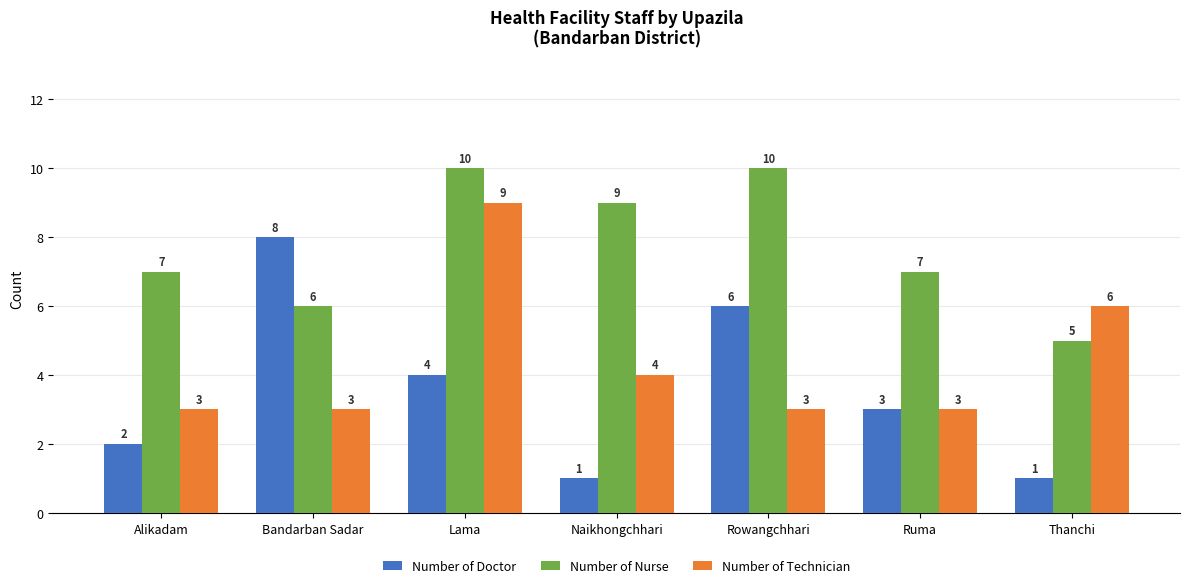

What is the difference between the second highest and second lowest values in the Number of Technician series?

3